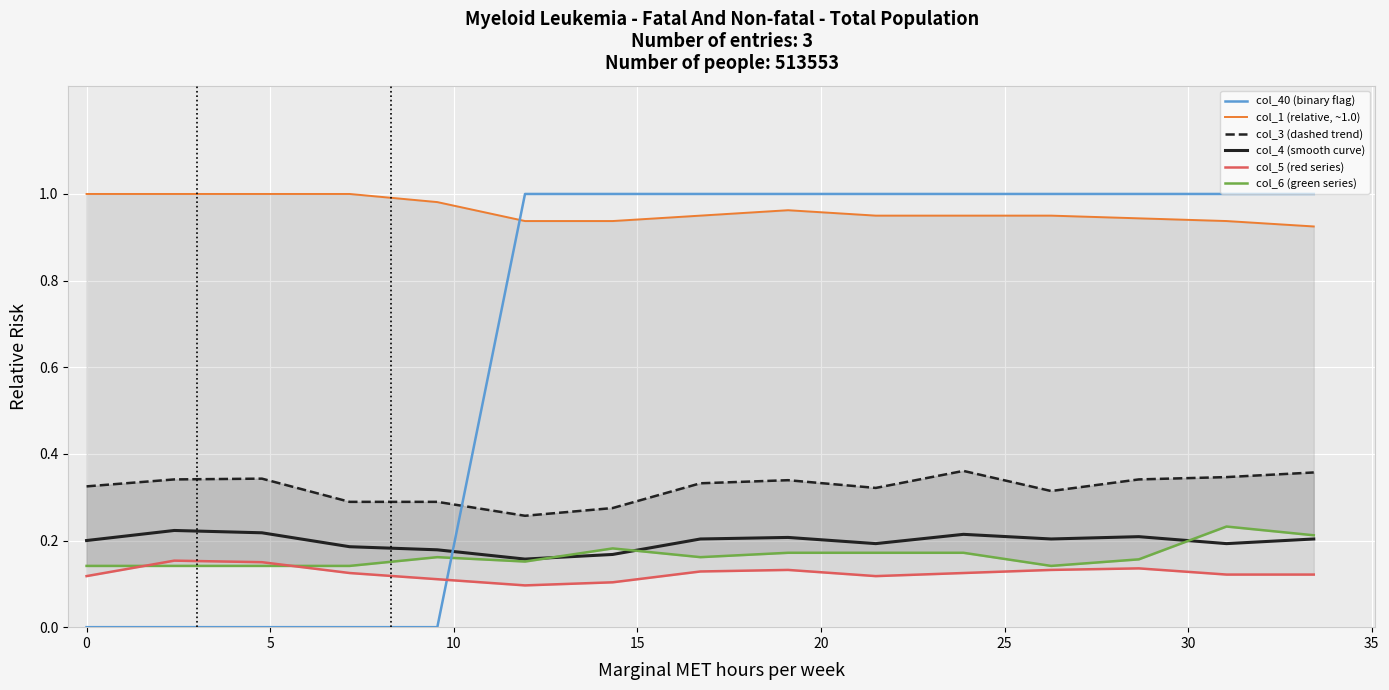

Is the value of col_40 (binary flag) at 11 greater than the value of col_6 (green series) at 0?

Yes